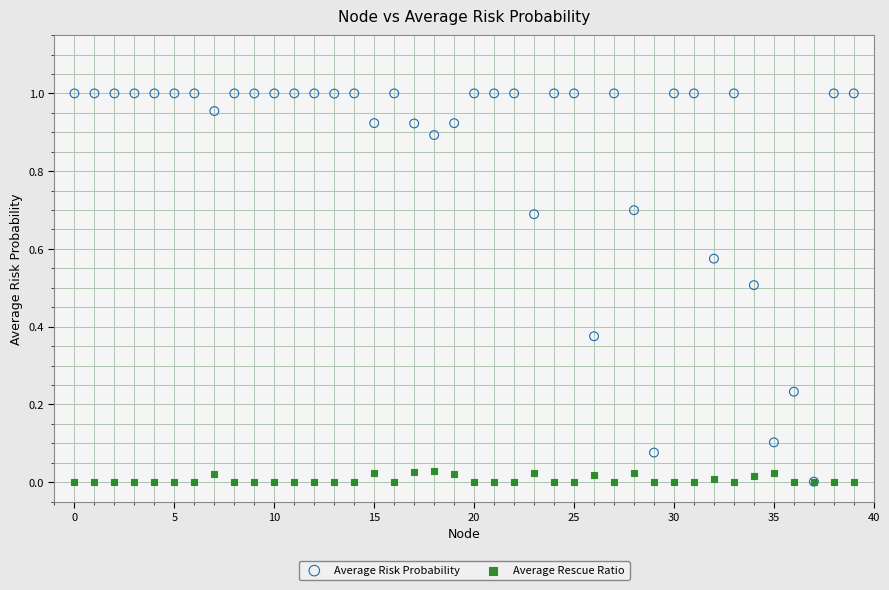

What are all the series names shown in the legend?

Average Risk Probability, Average Rescue Ratio